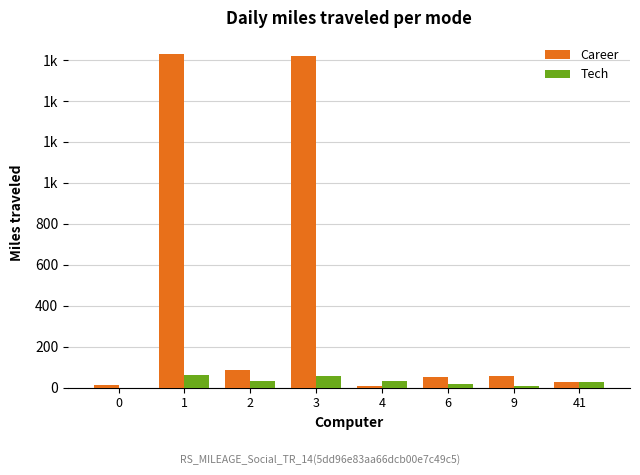

True or false: Career has a value of 28 at 41.

True